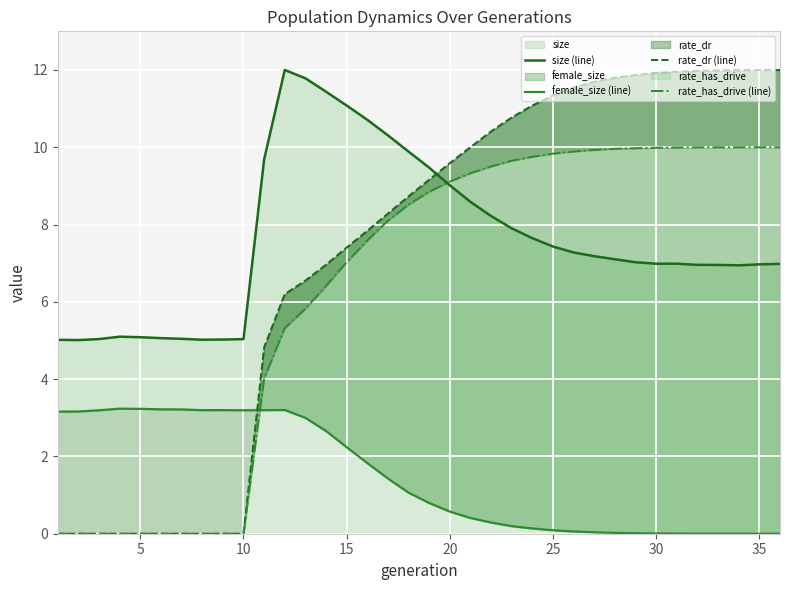

Which series has the largest range (max minus min)?

rate_dr (line)